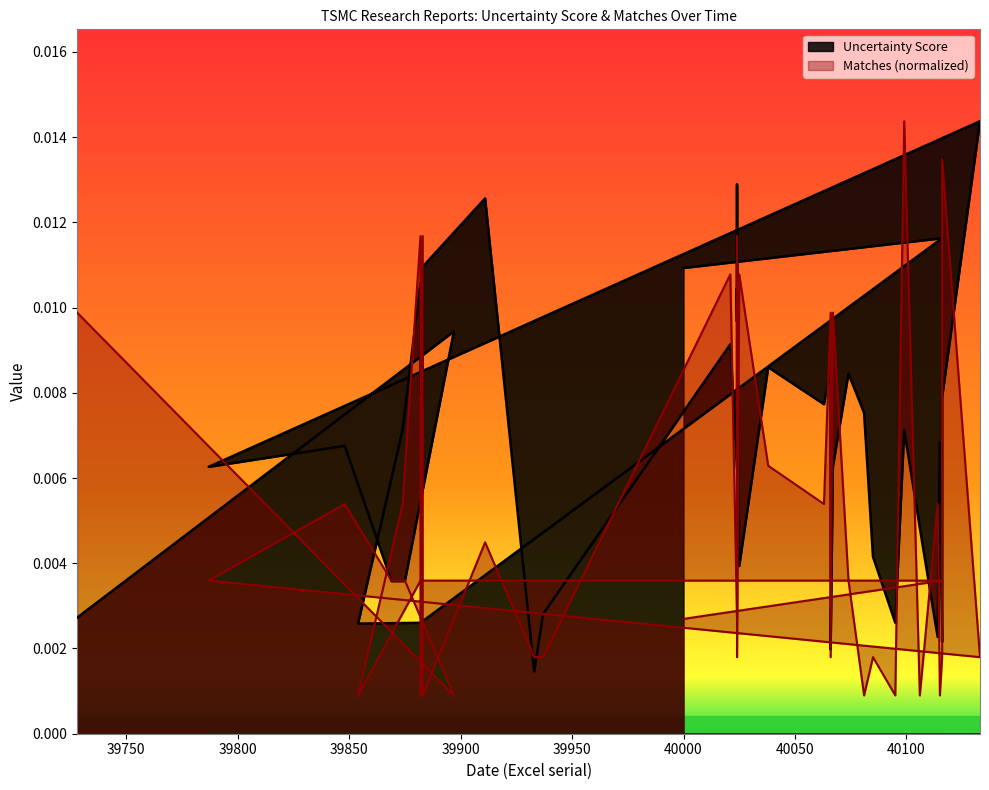

At 39874, list the series in order from smallest to largest.

Matches, Uncertainty Score